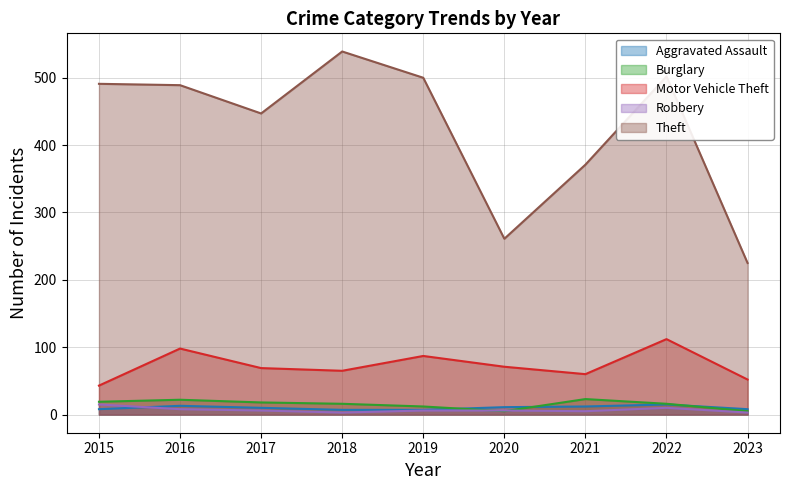

The value of Motor Vehicle Theft at 2020 is 71. True or false?

True